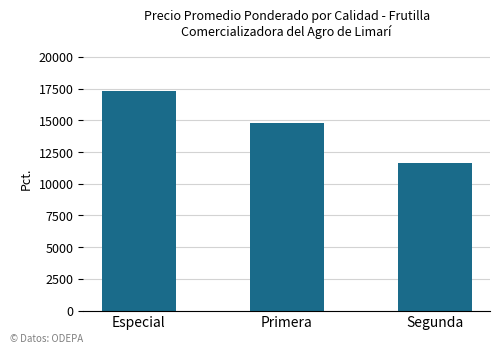

What is the ratio of the value at Segunda to the value at Primera?

0.8